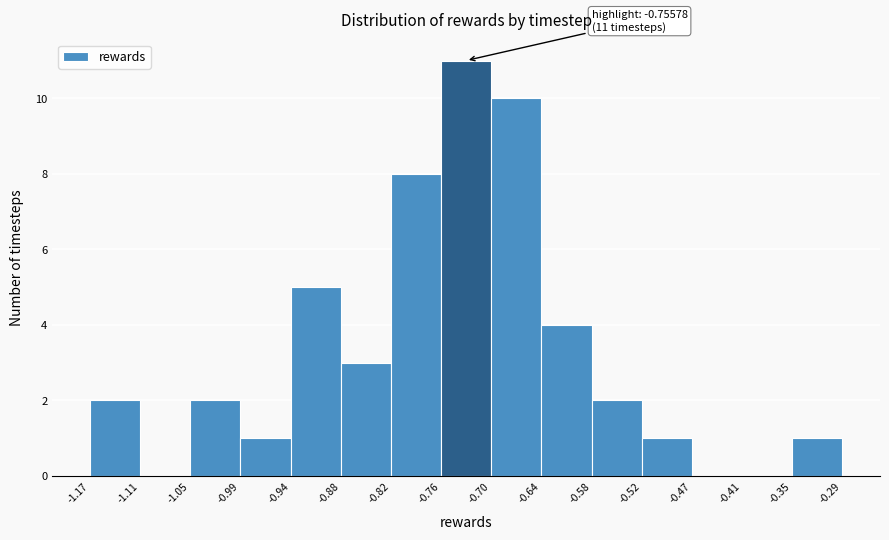

Which range on the x-axis has the tallest bar?

-0.76 to -0.70